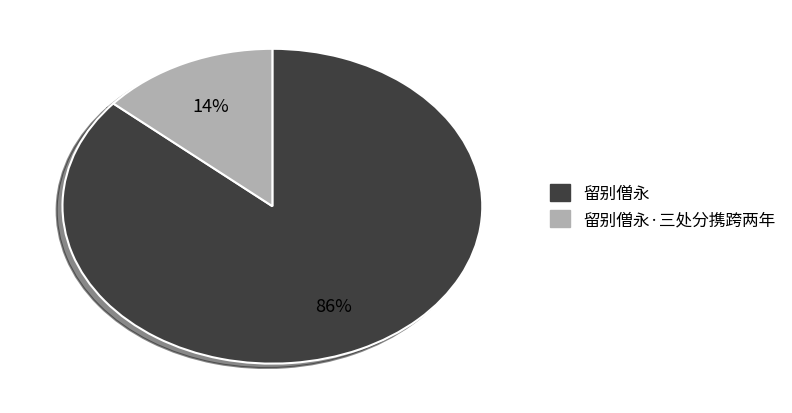

Does any single category account for the majority?

Yes